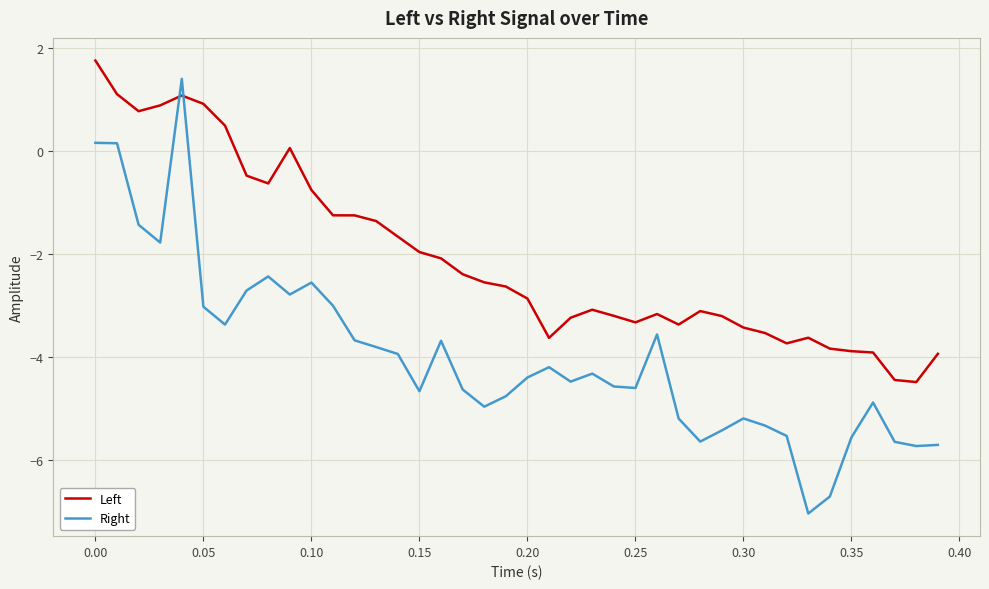

What is the average value of the Left series?

-2.1